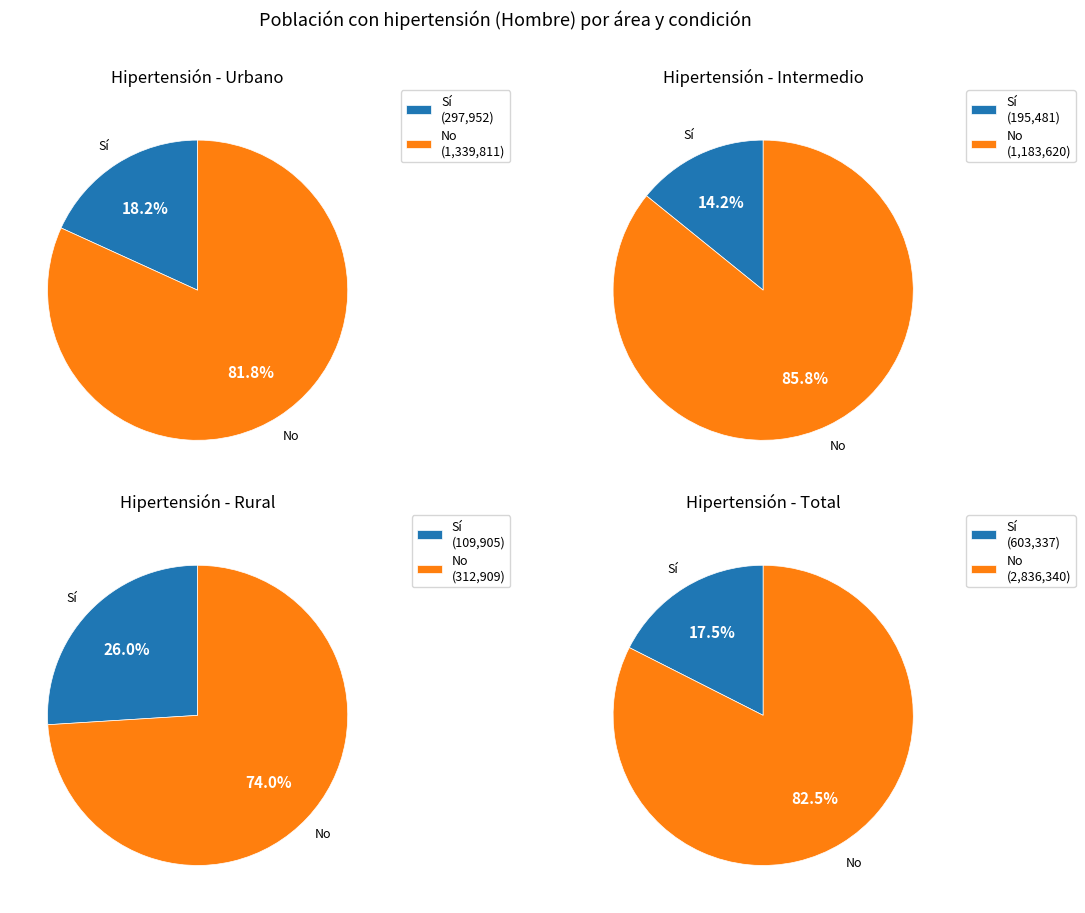

Count the number of slices in the pie.

2